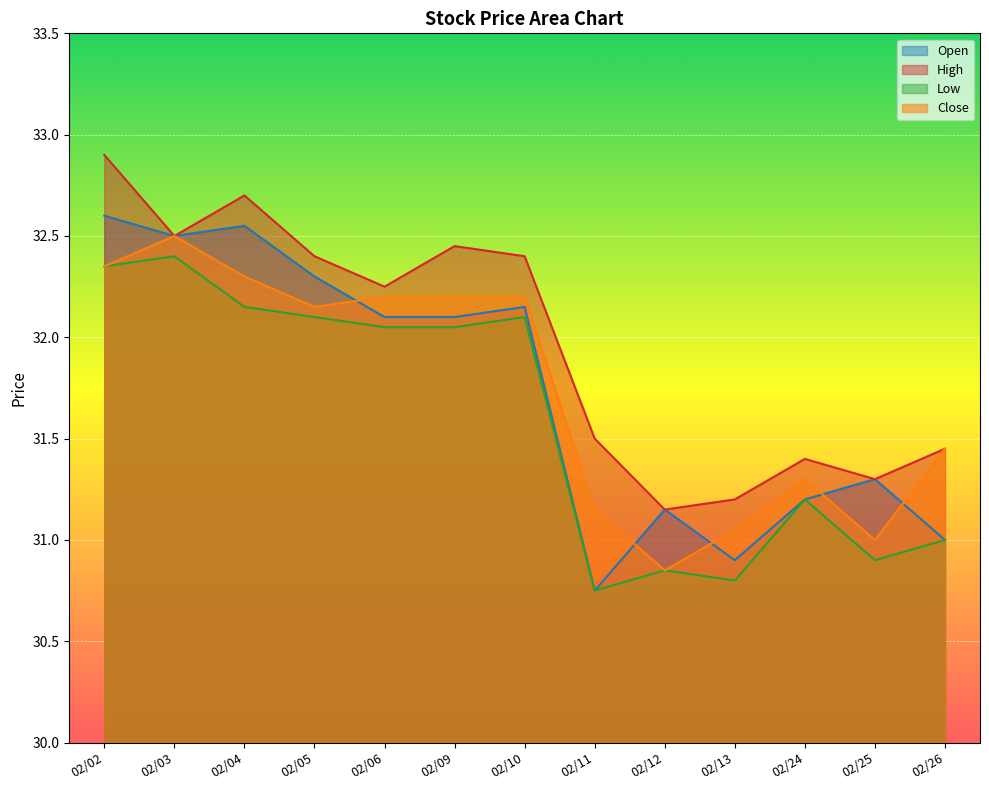

Which series has the largest total across all categories?

High